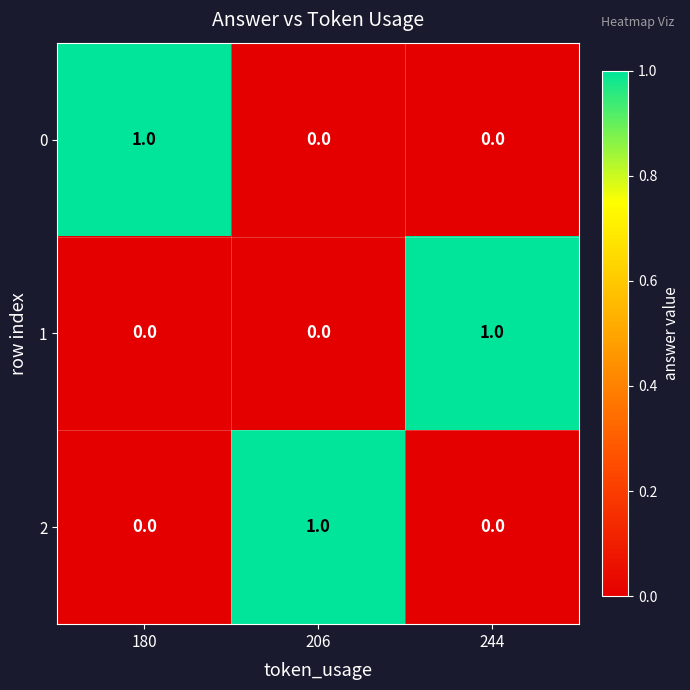

Is the value of 0 at 180 greater than the value of 2 at 180?

Yes